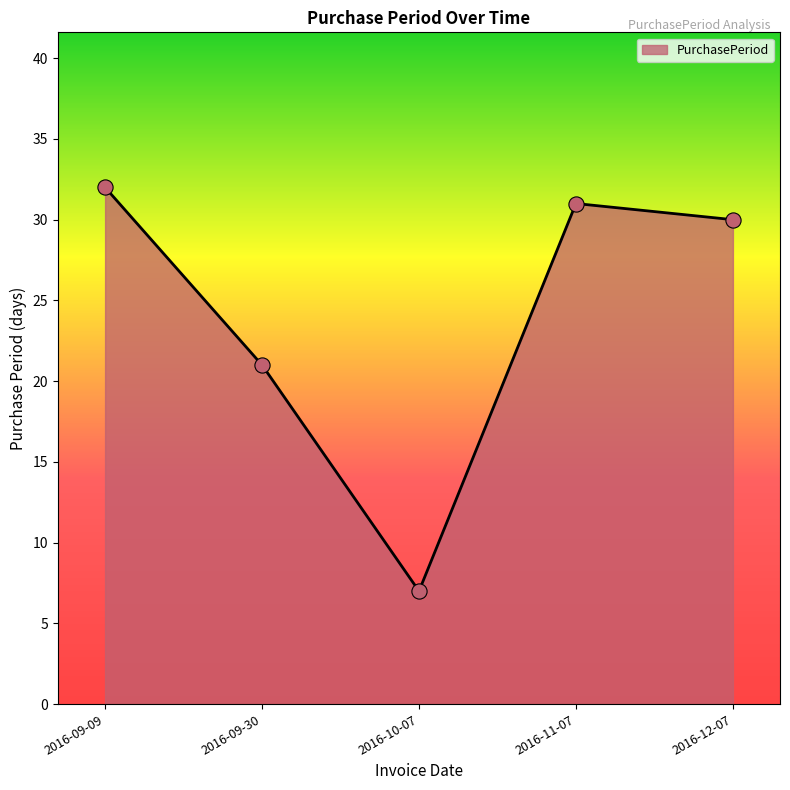

Between 2016-09-30 and 2016-11-07, which is larger?

2016-11-07